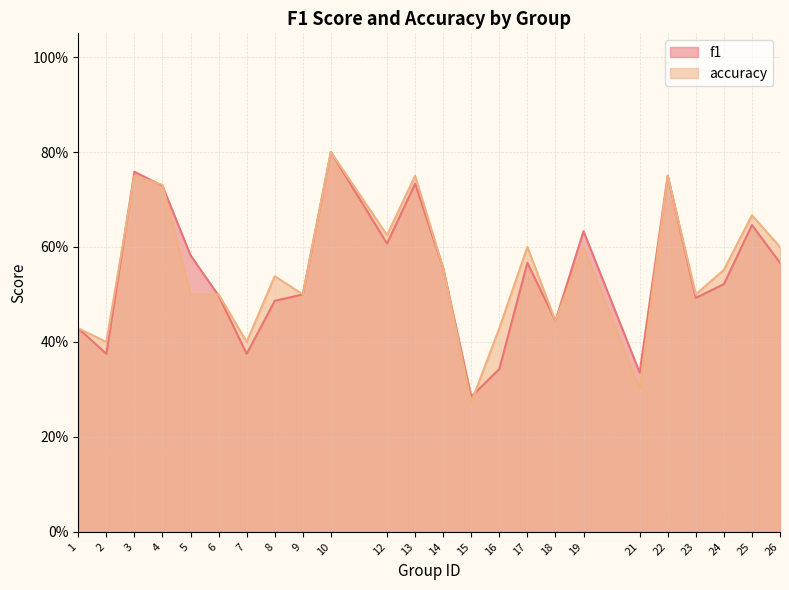

What is the difference between the f1 values at 21 and 18?

0.1